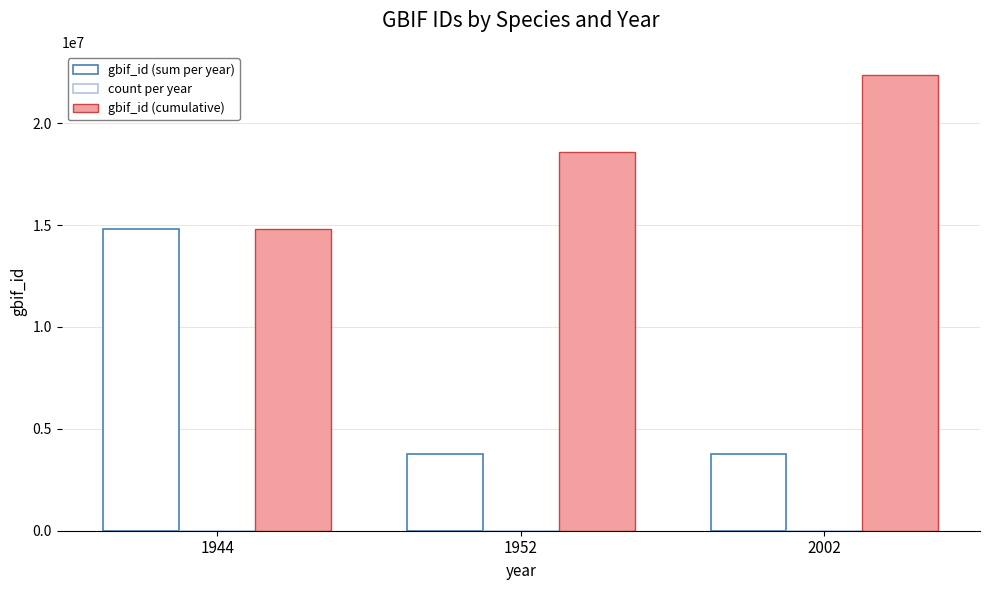

Does the chart contain stacked bars?

No